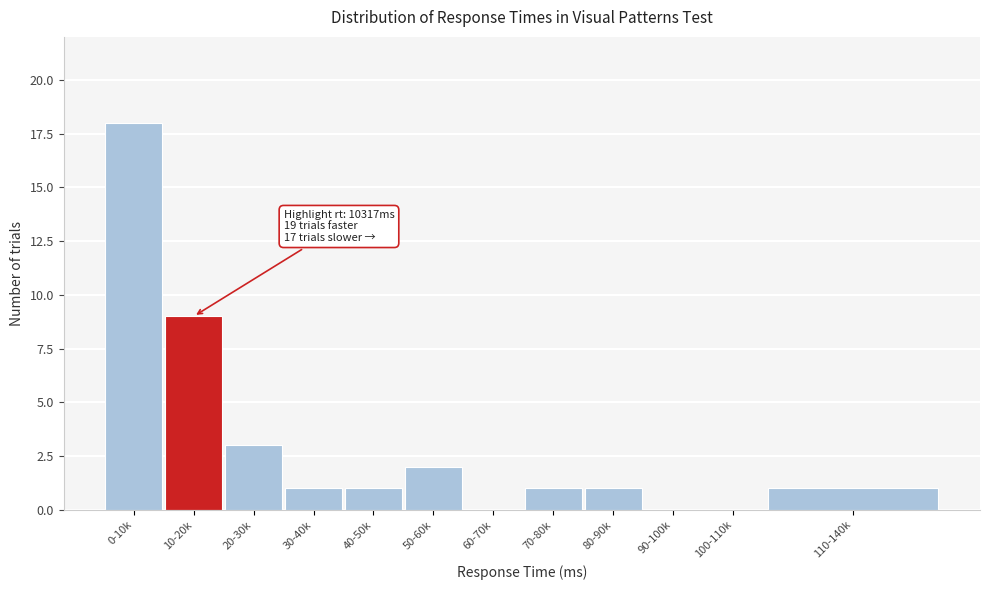

Reading left to right, list all the values displayed in this chart.

0-10k=18	10-20k=9	20-30k=3	30-40k=1	40-50k=1	50-60k=2	60-70k=0	70-80k=1	80-90k=1	90-100k=0	100-110k=0	110-140k=1